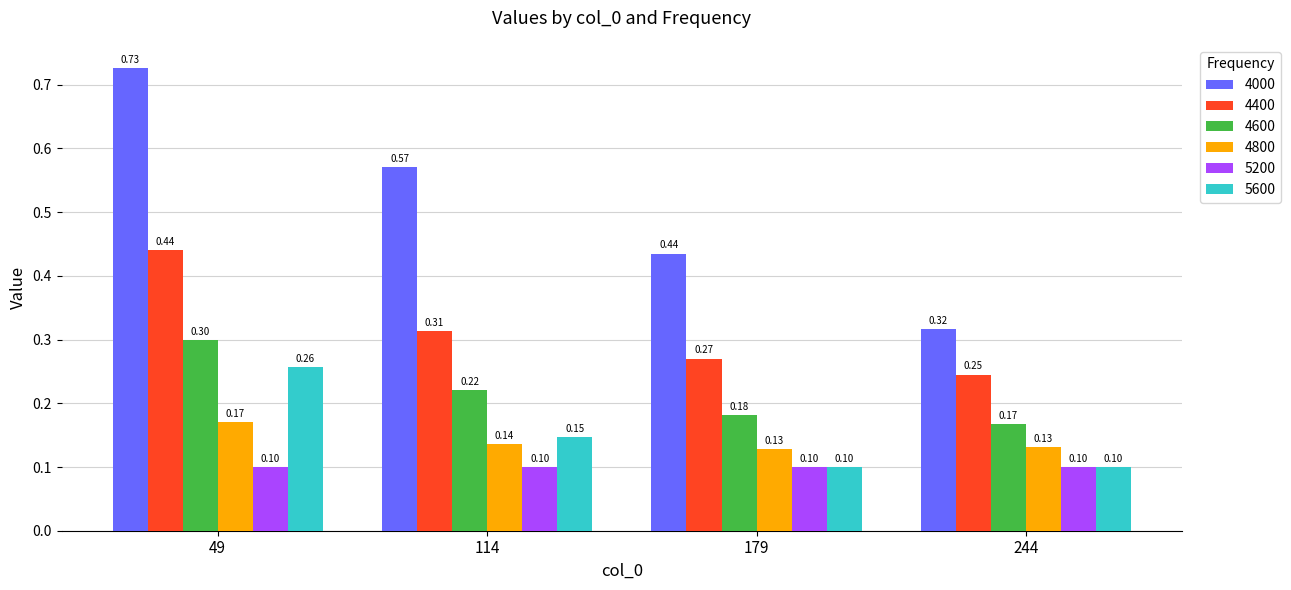

How many bars are there in each group?

6